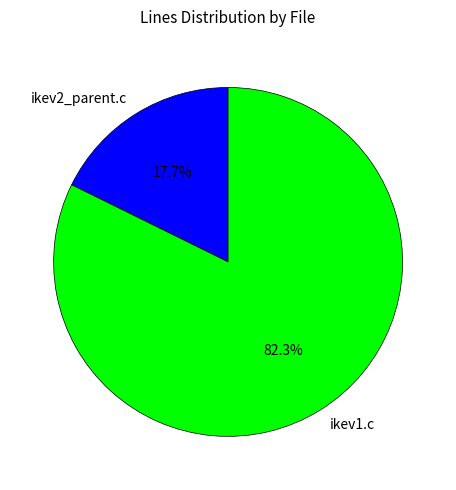

How many segments does this pie chart have?

2